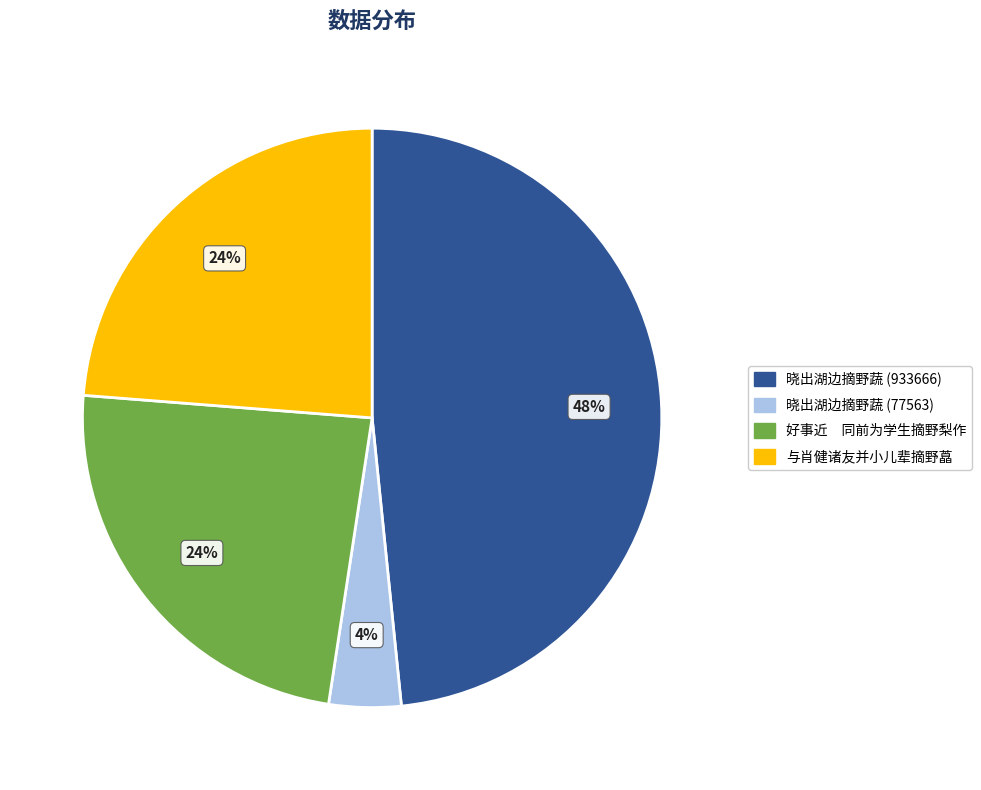

To the nearest percent, what is the difference between the largest and smallest slice percentages?

44%